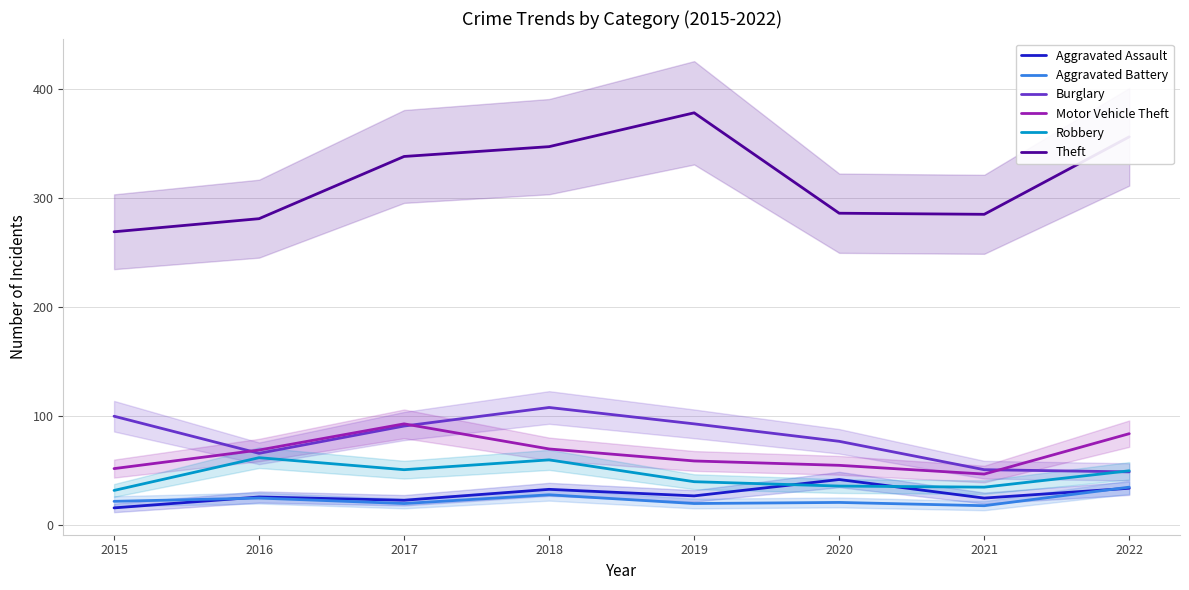

In Aggravated Battery, how many points are lower than both neighbors (excluding endpoints)?

3